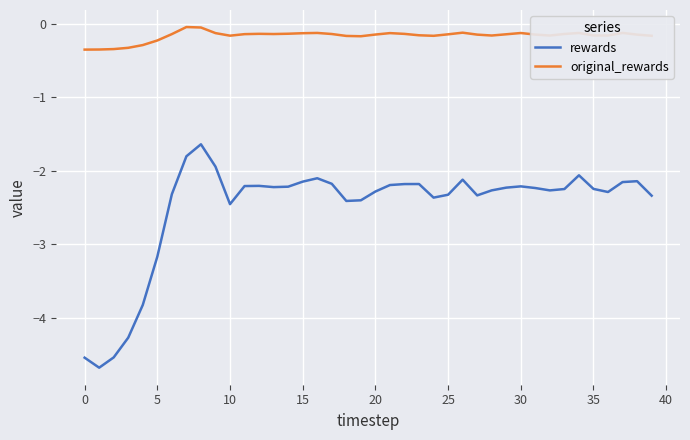

Rank the series by their maximum value, from lowest to highest.

rewards, original_rewards